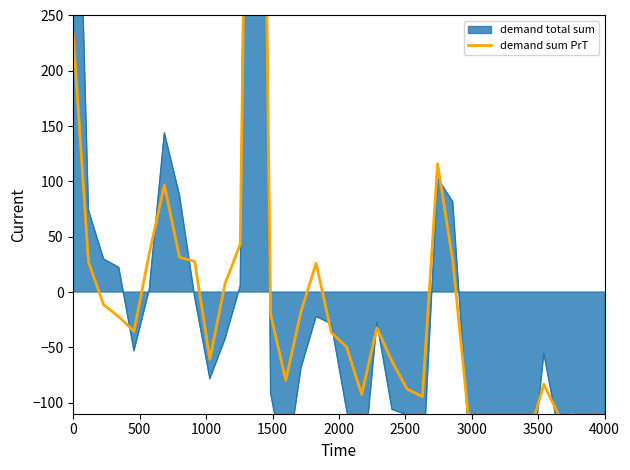

How many positive values are there?

12